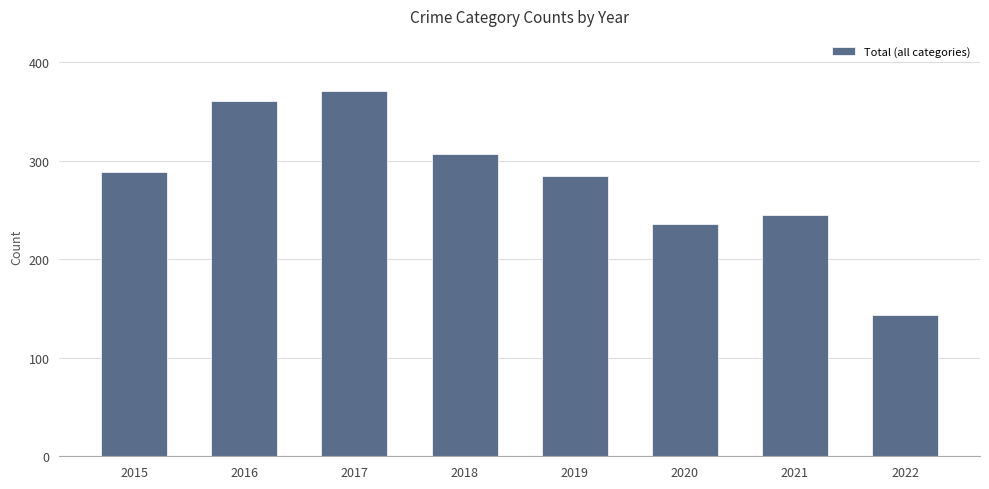

The value at 2022 is 143. True or false?

True